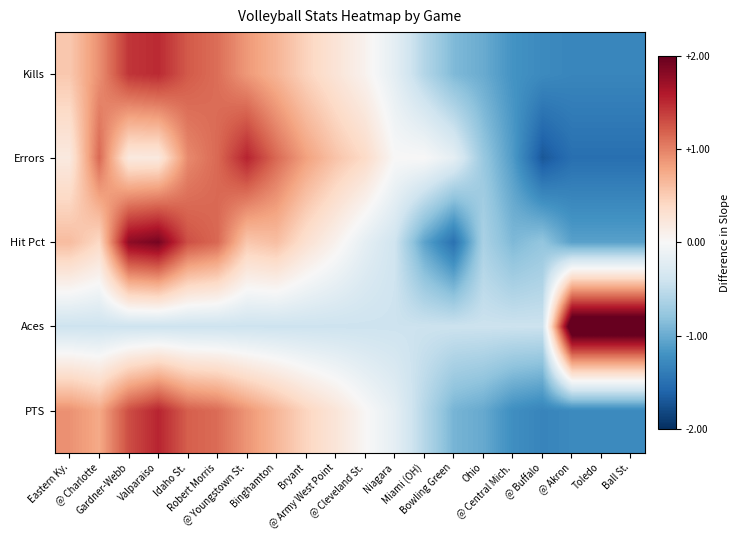

How many categories are shown in the chart?

20